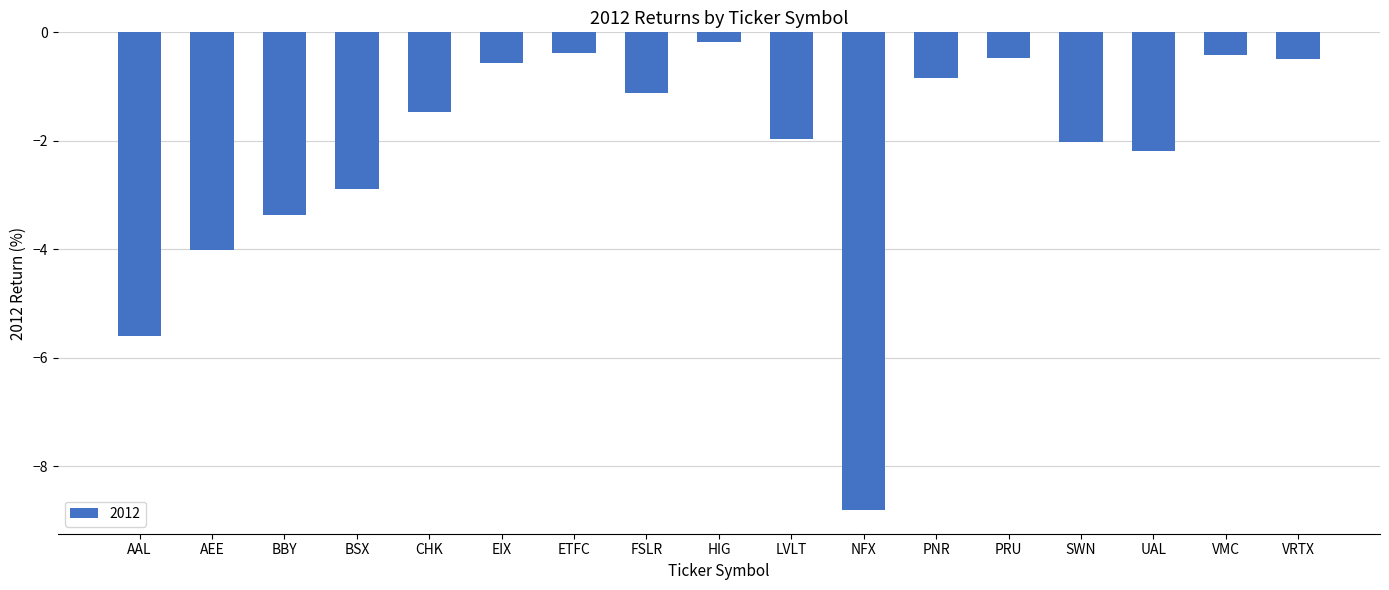

What is the smallest value displayed?

-8.8